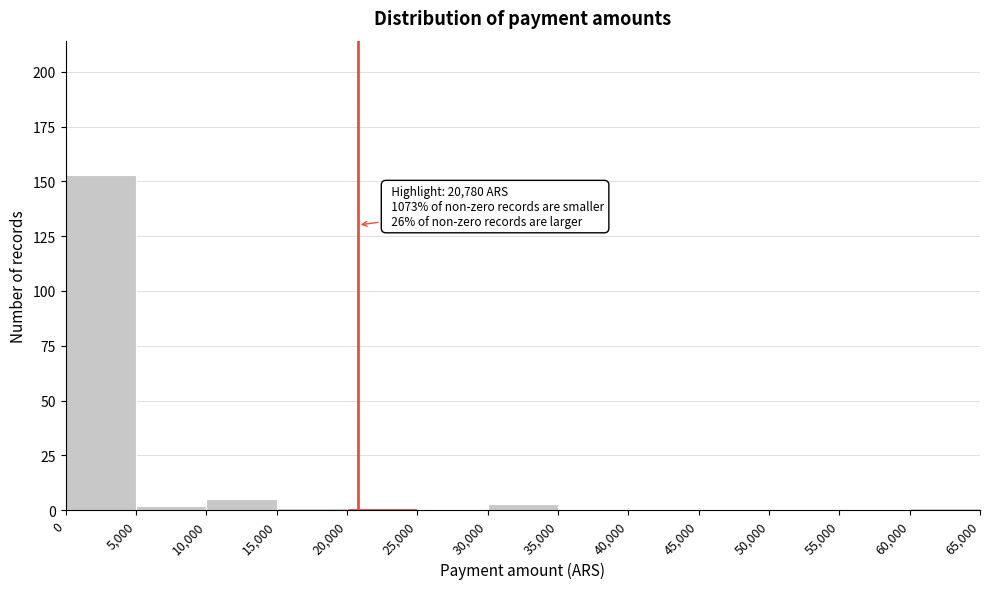

Over which range of the x-axis is the bar tallest?

0 to 5,000